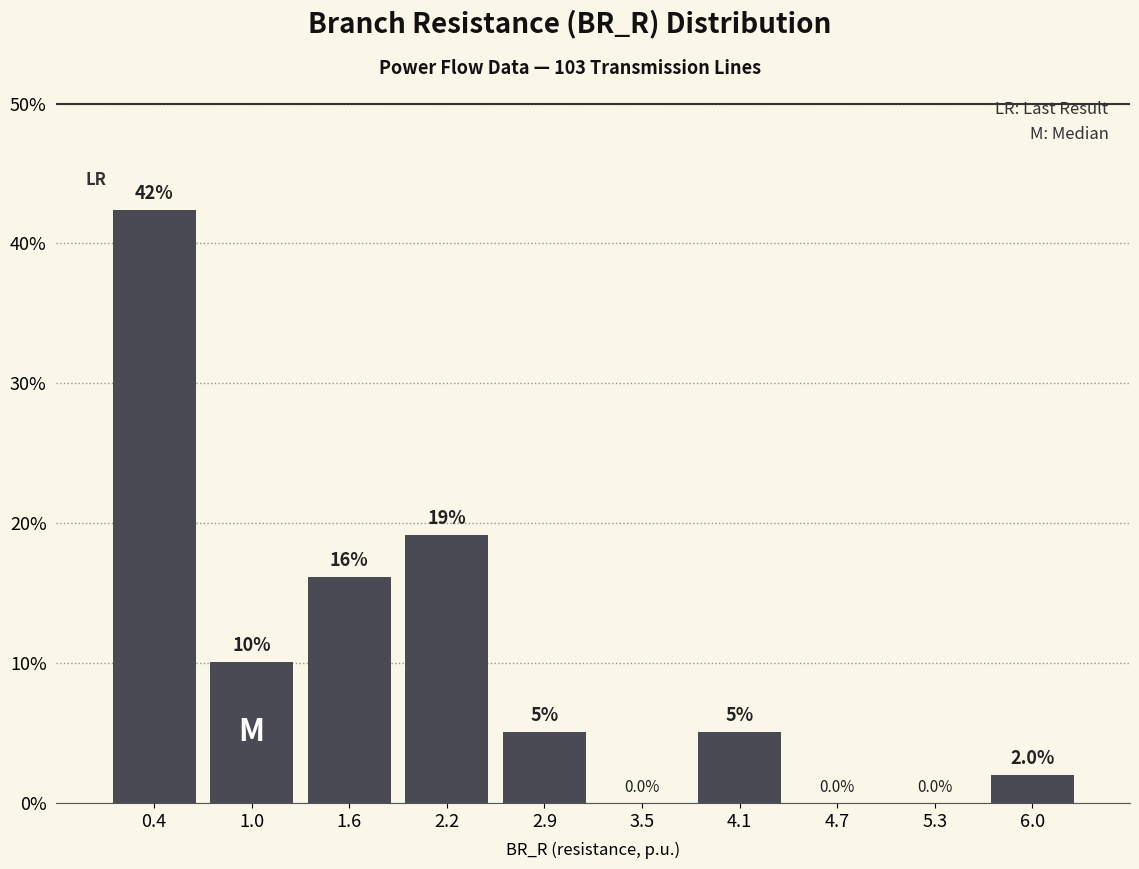

Over which range of the x-axis is the bar tallest?

0.1 to 0.7